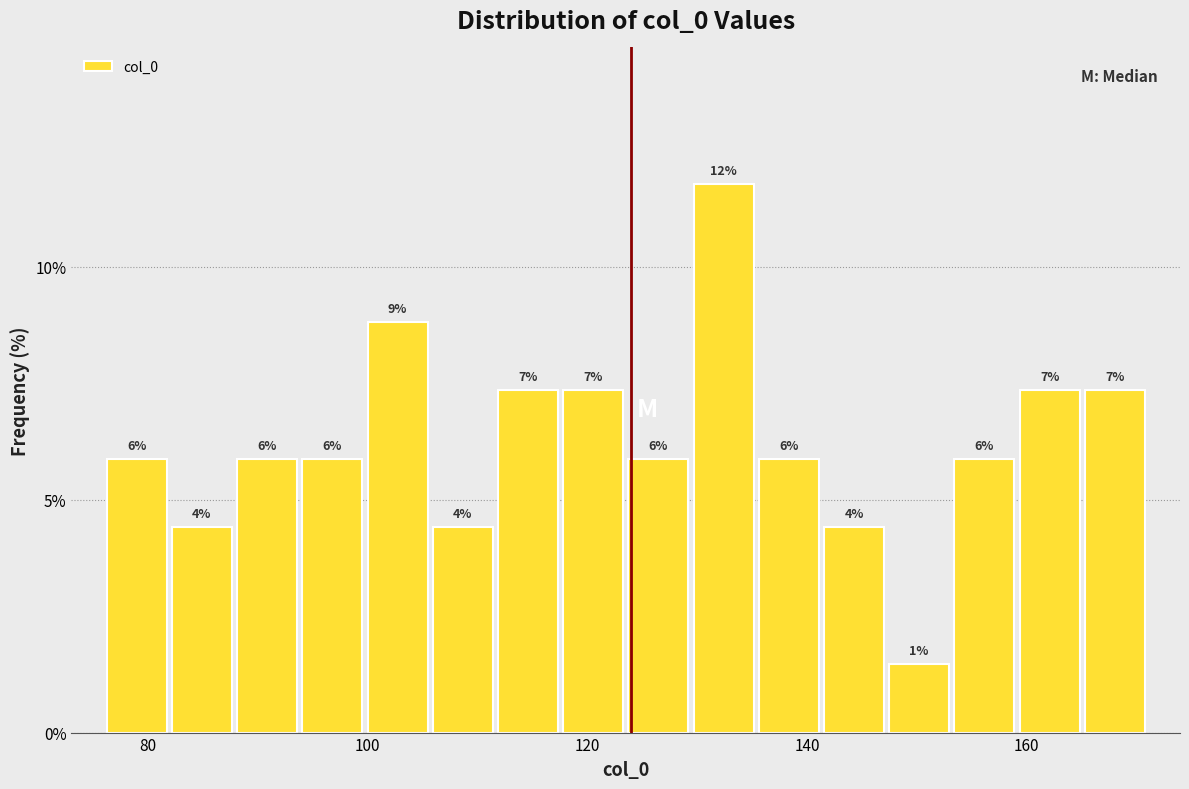

Around what value on the x-axis is the tallest bar? Give the approximate position of its centre, as read against the axis.

132